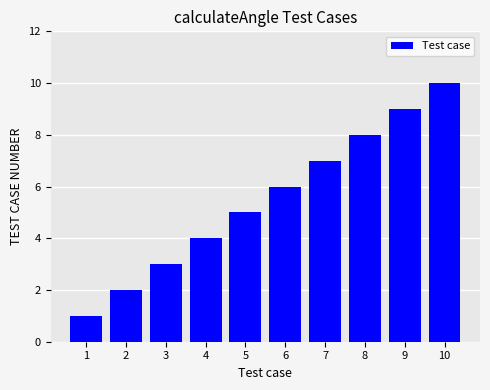

What is the minimum value shown in the chart?

1